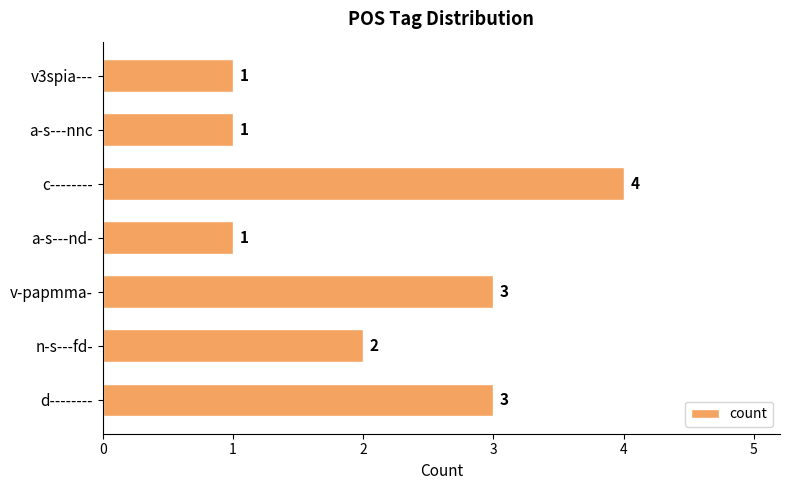

What is the ratio of the value at n-s---fd- to the value at d--------?

0.7